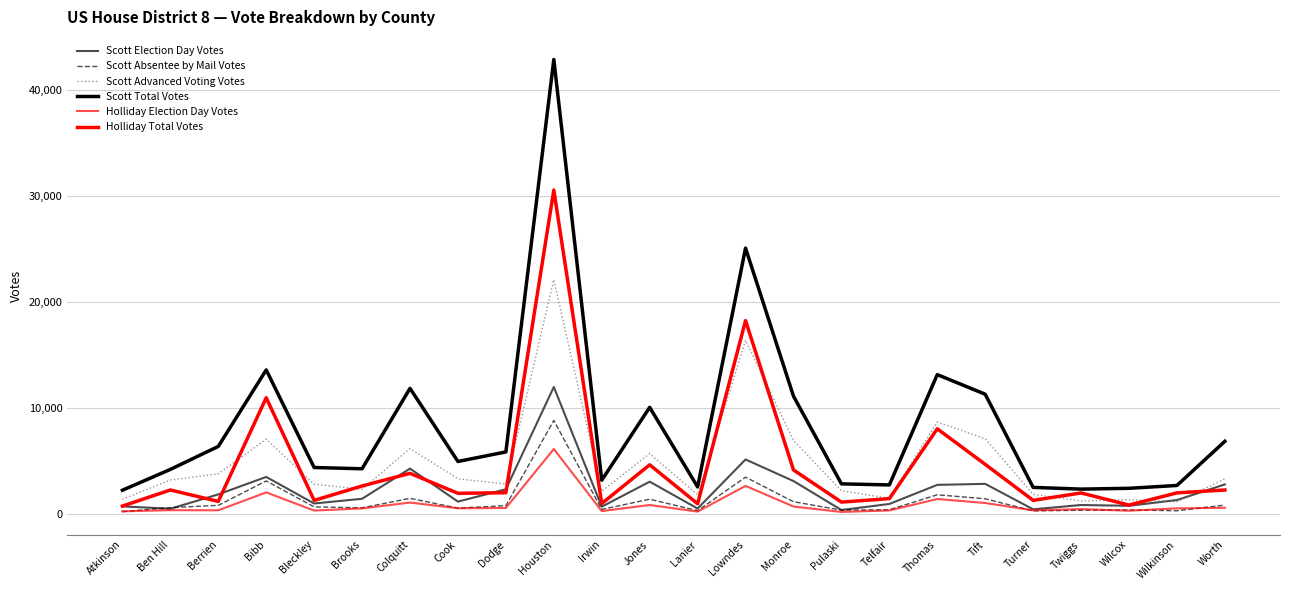

True or false: Scott Election Day Votes and Holliday Election Day Votes intersect in this chart.

False